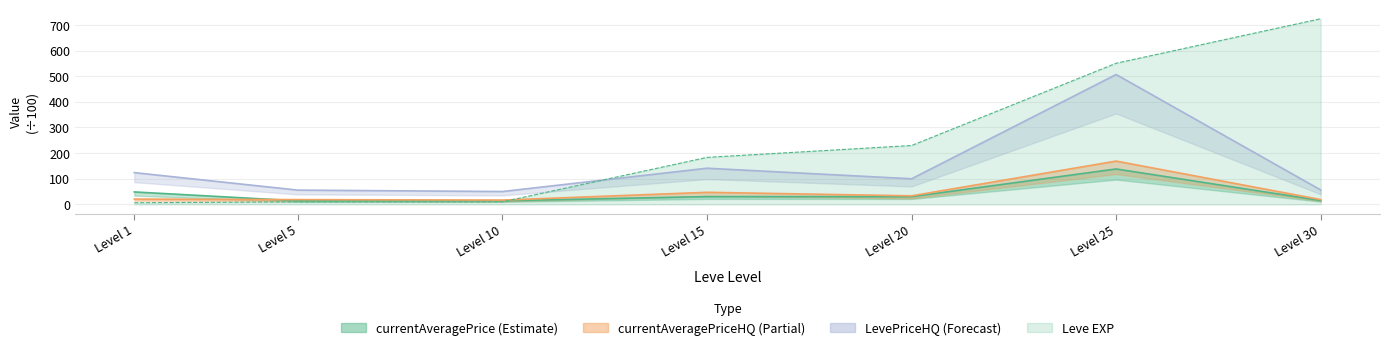

At which label does currentAveragePriceHQ first exceed 20?

Level 1